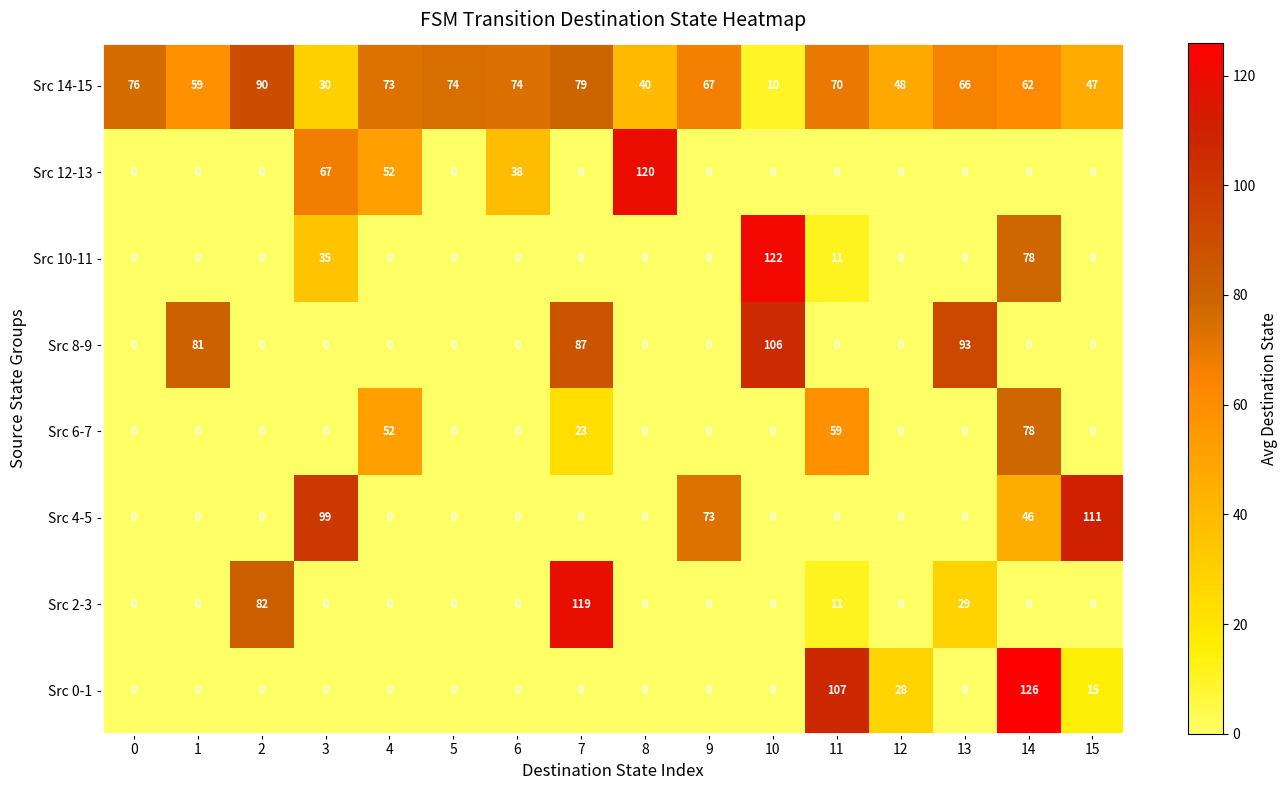

What is the total value across all series at 4?

177